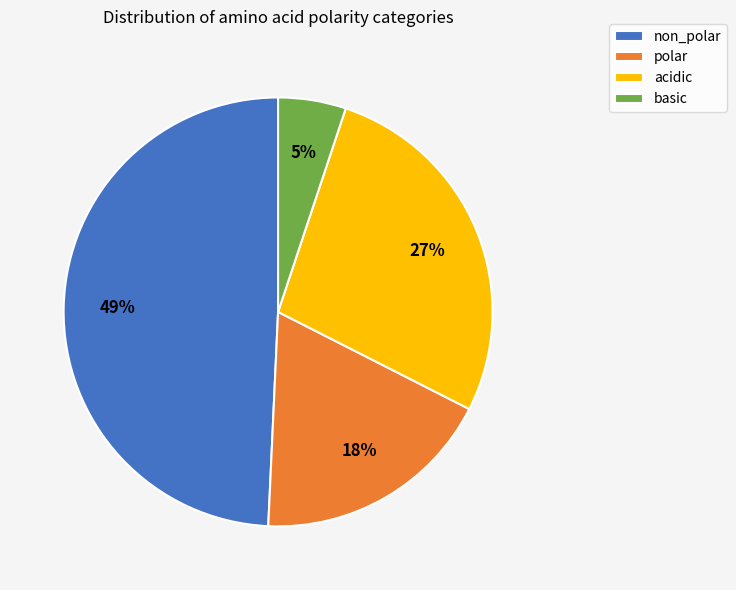

To the nearest percent, what percentage of the pie is basic?

5%